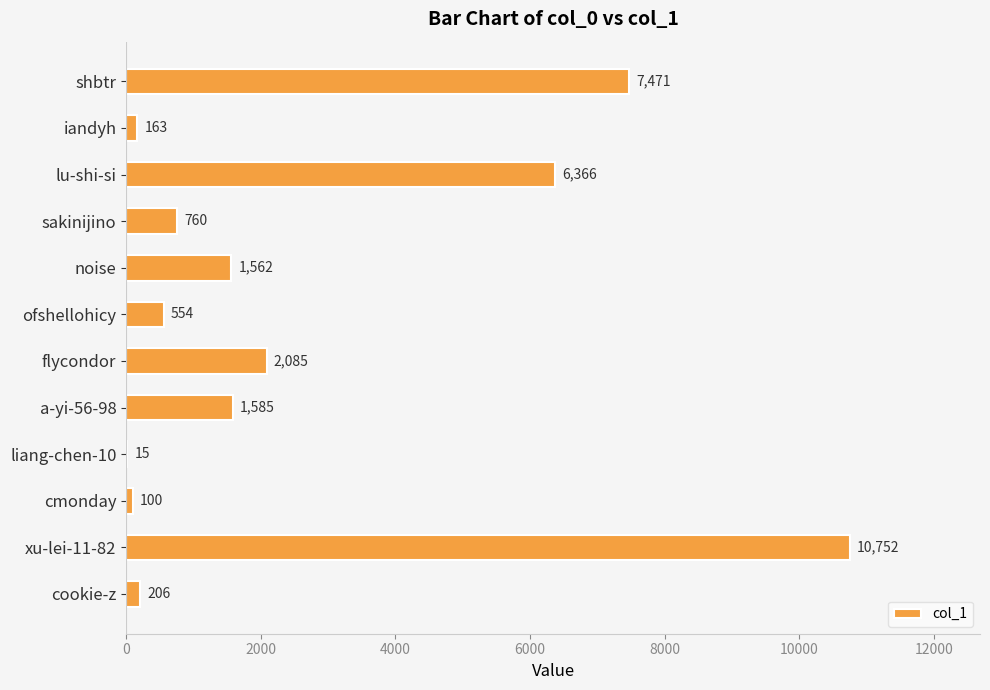

What is the sum of all values?

31619